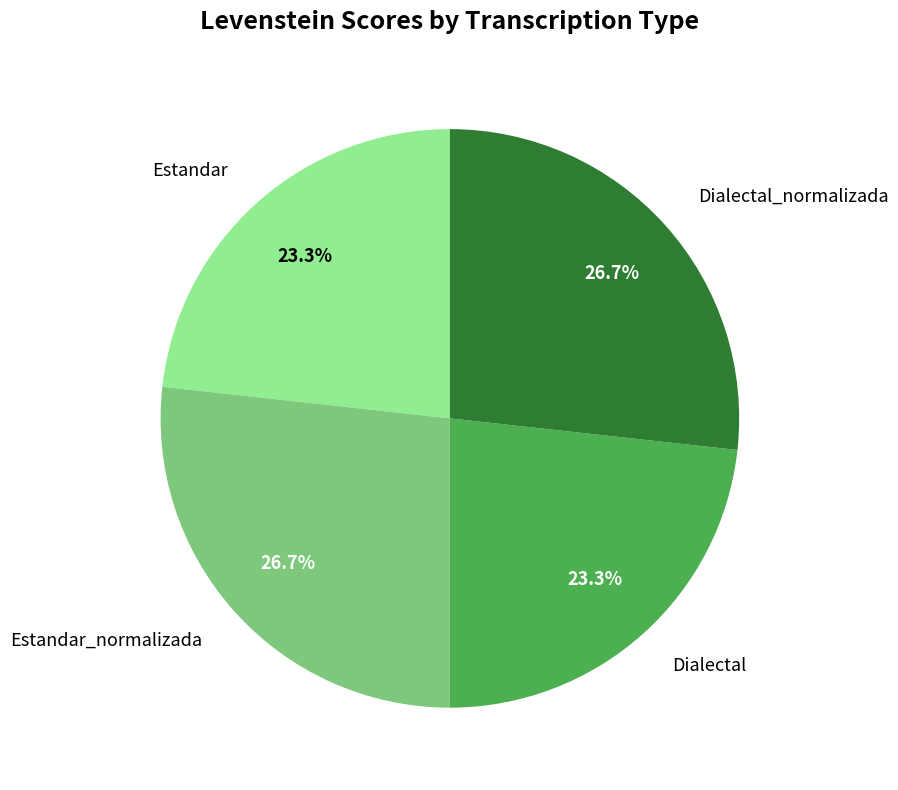

What portion of the pie excludes Estandar?

76.7%